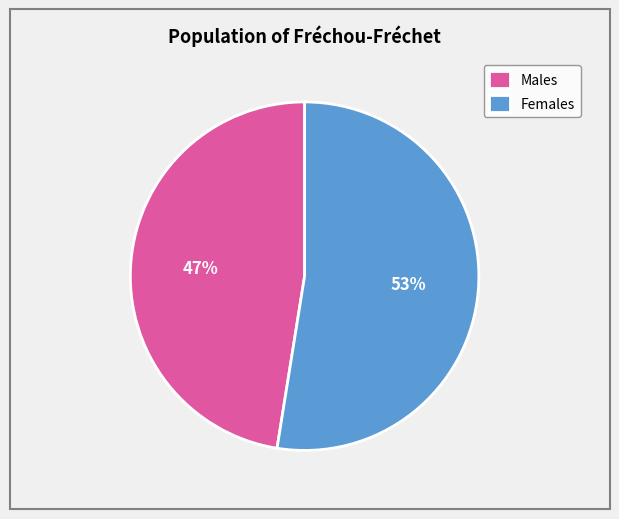

Is the sum of Males and Females greater than half?

Yes